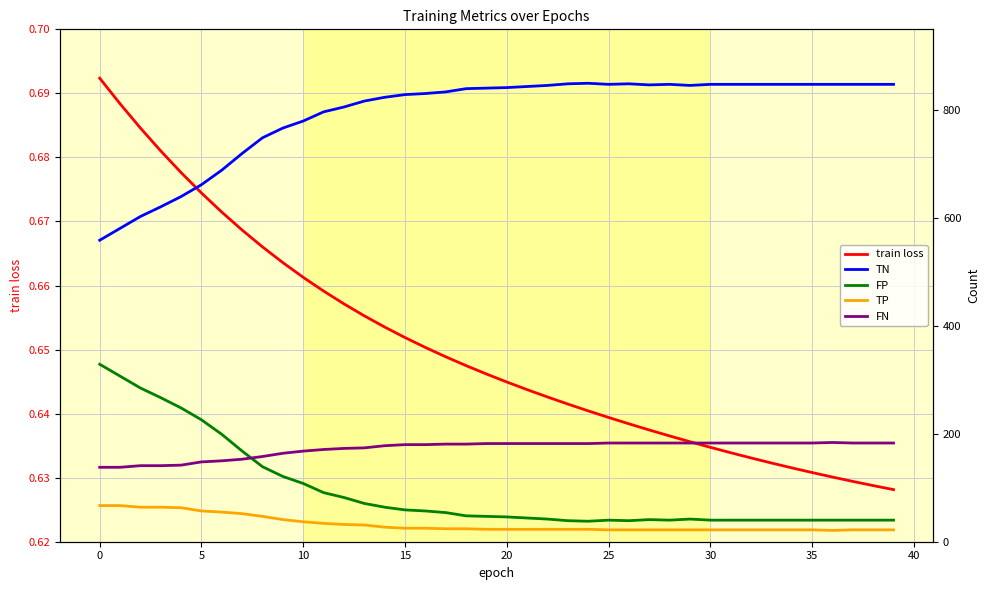

True or false: TP and train loss cross at least once.

False